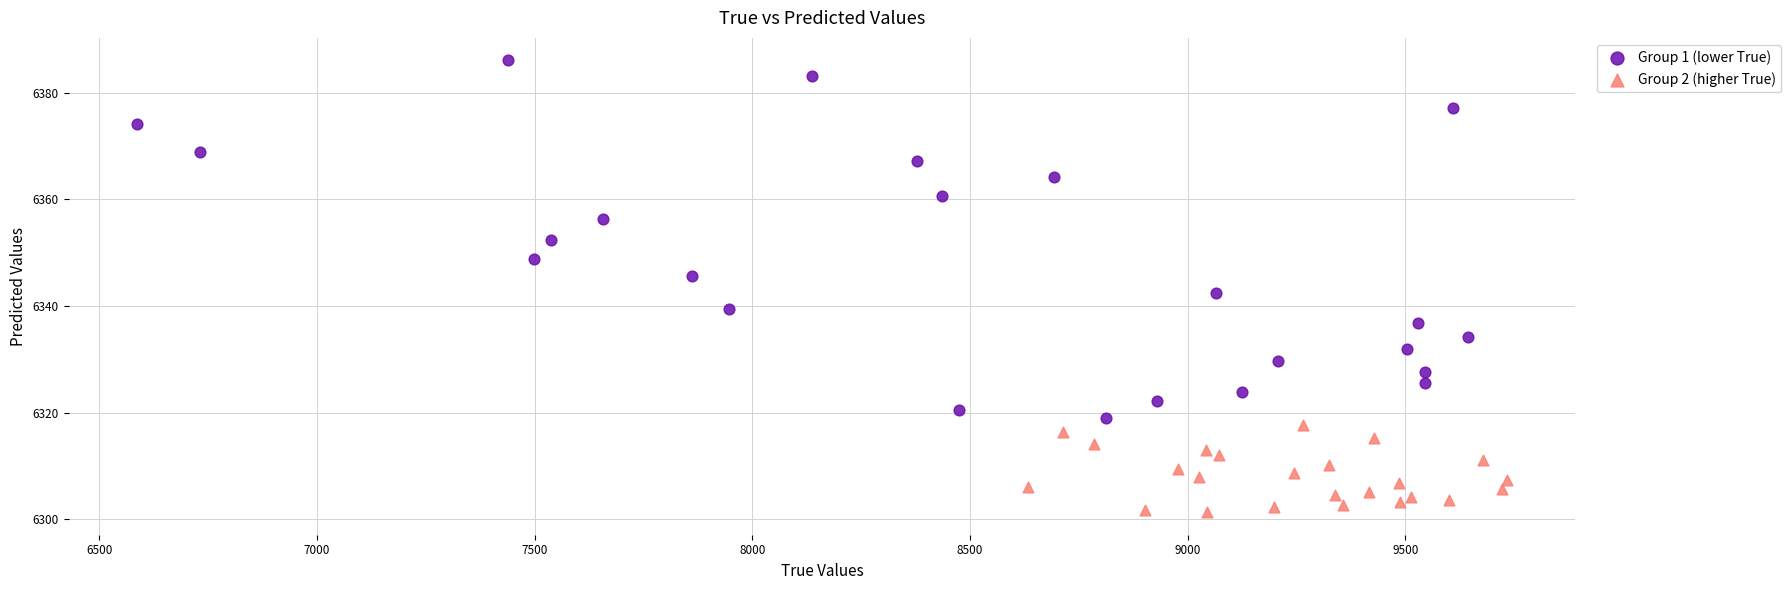

Which series has the largest Y range (max minus min)?

Group 1 (lower True)